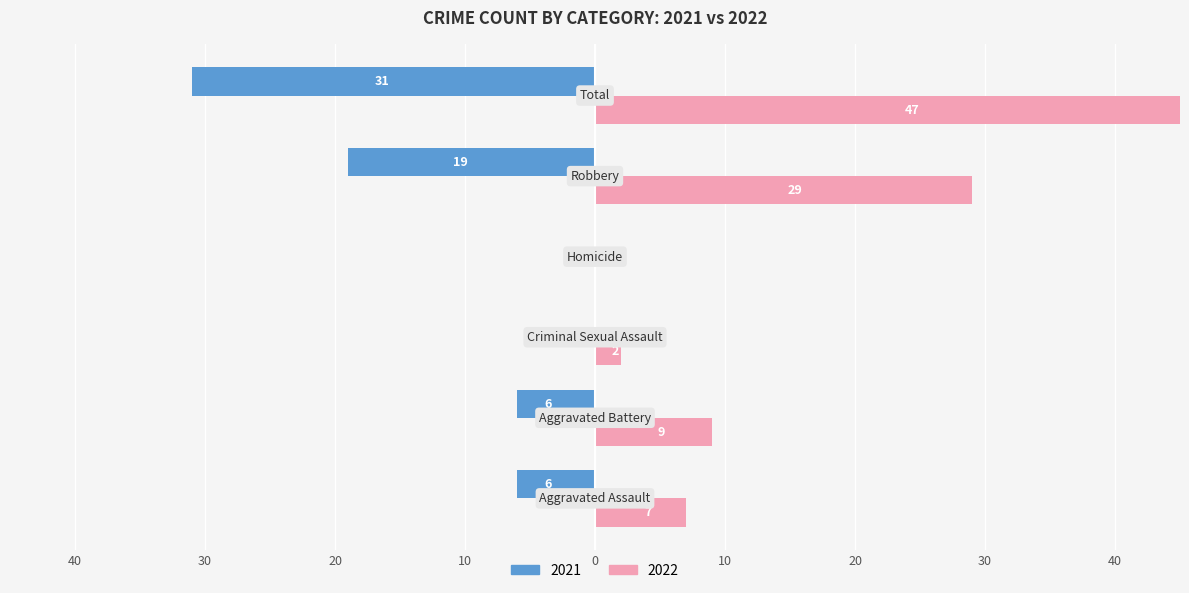

What is the sum of all 2021 values?

-62